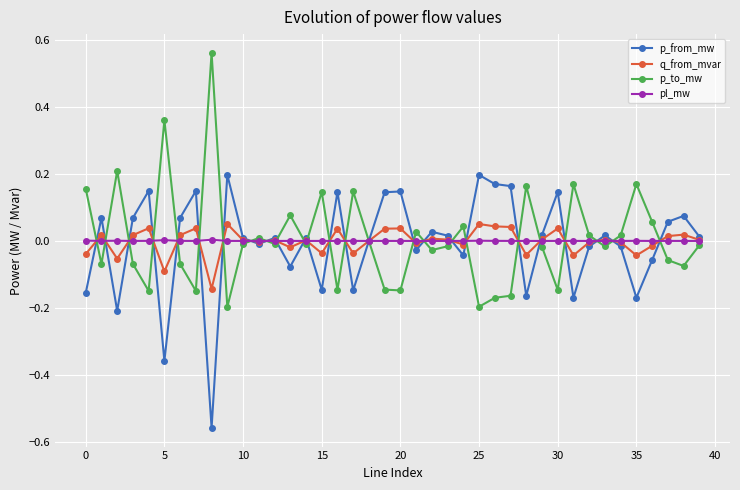

True or false: q_from_mvar has more than 0 points higher than both neighbors.

True